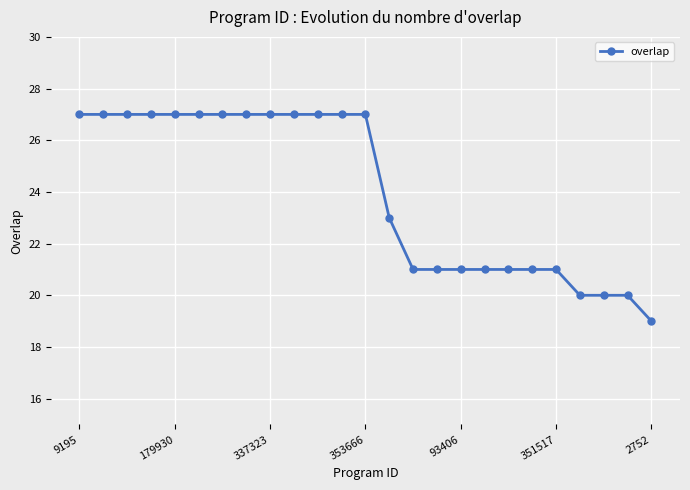

What is the average value?

24